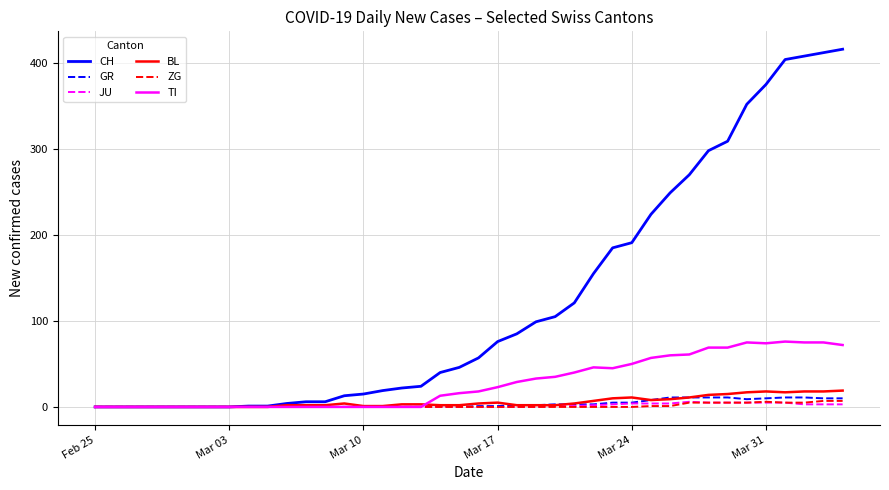

What is the greatest value displayed?

416